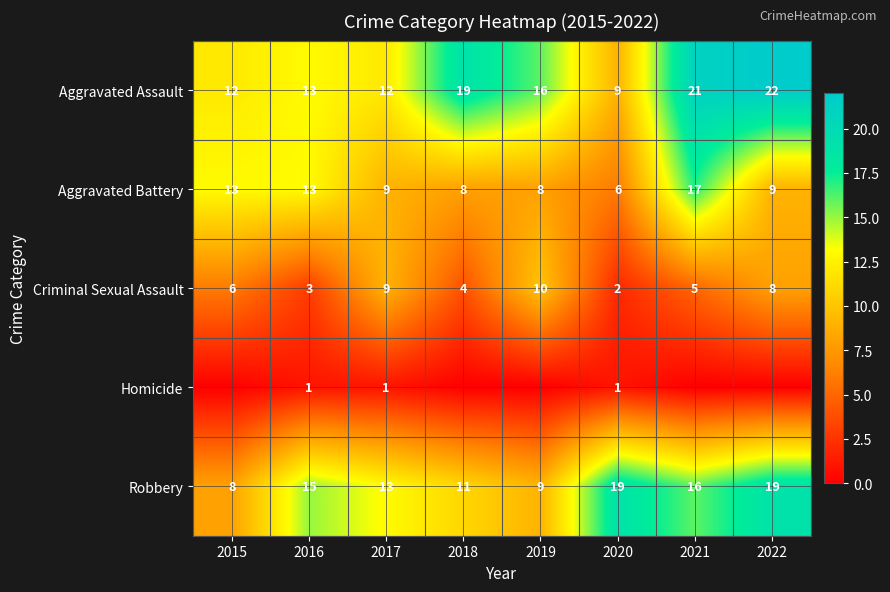

How many categories are shown in the chart?

8